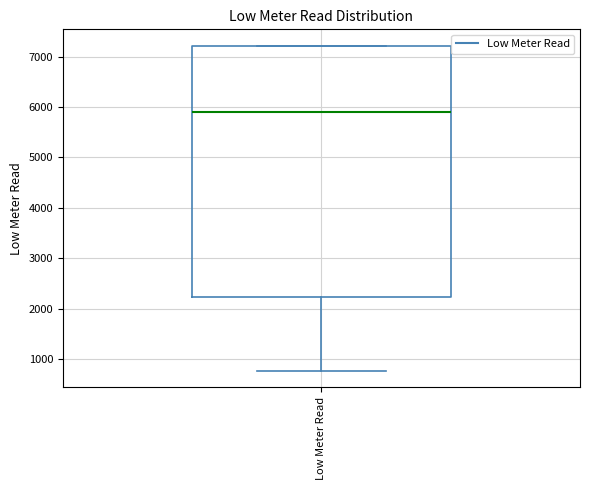

Transcribe this box plot: give where the median line is, the range the box spans, and where the two whiskers end, as read against the y-axis. The values are not printed on the chart, so give them approximately, as read against the axis.

median 5900, box 2200 to 7200, whiskers 800 to 7200